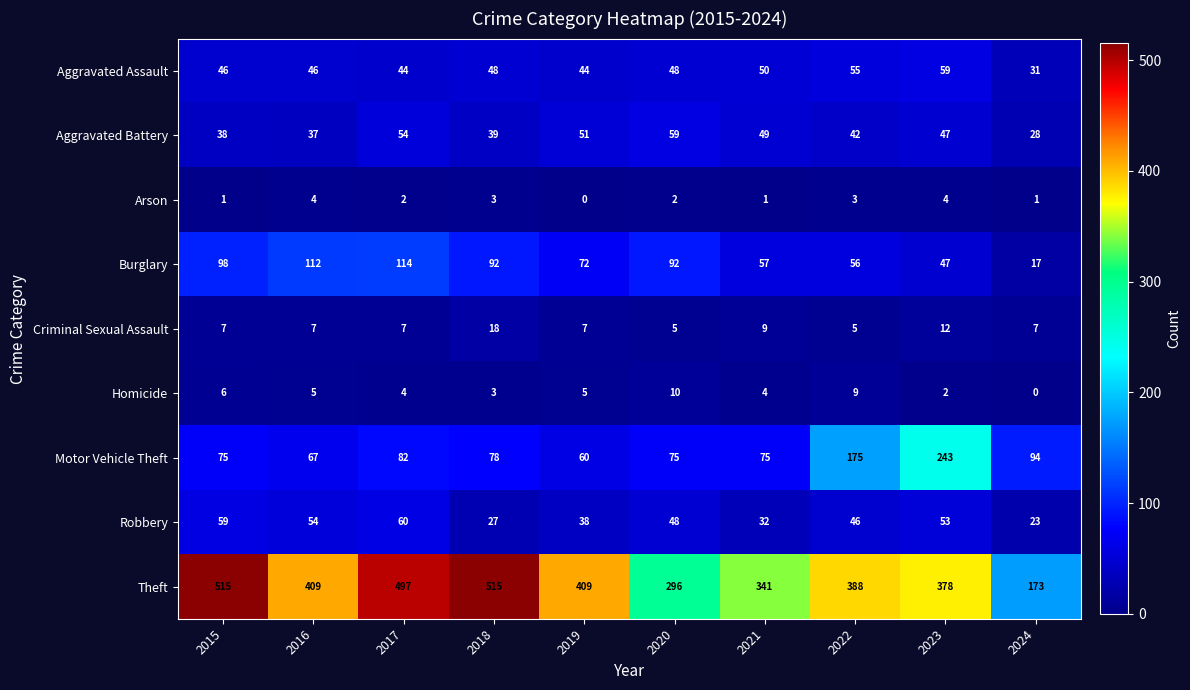

Read the Burglary value at 2020.

92